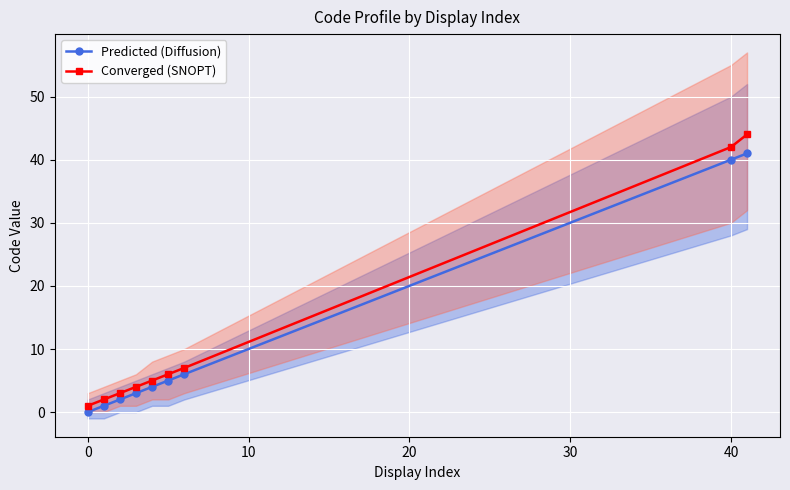

What is the maximum value for Converged (SNOPT)?

44